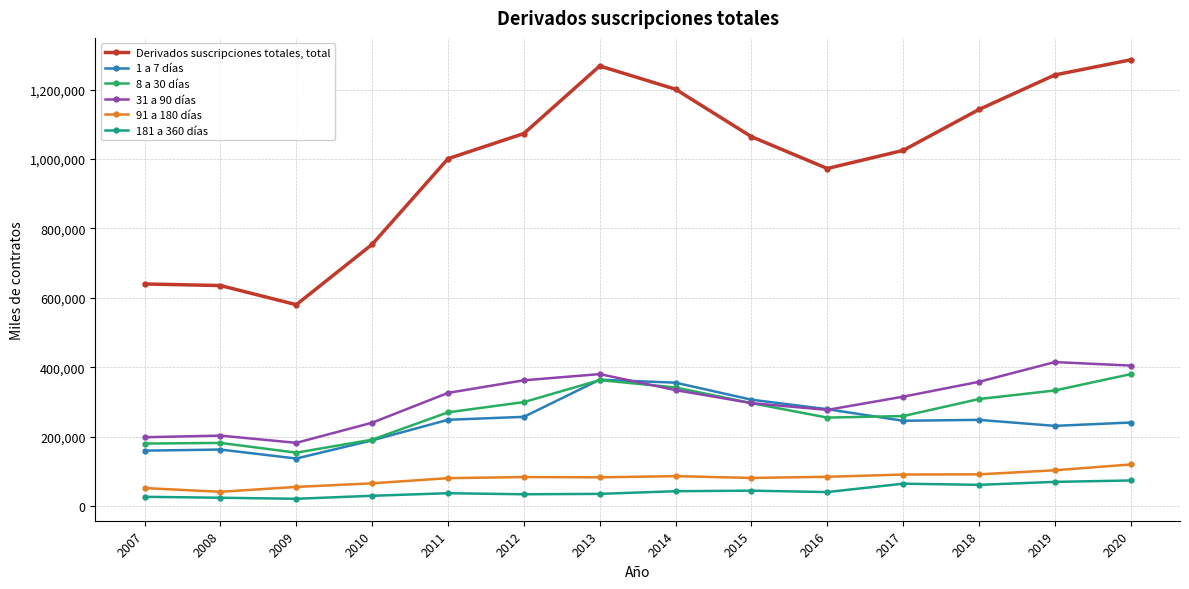

What is the sum of the 91 a 180 días values at 2017 and 2009?

145842